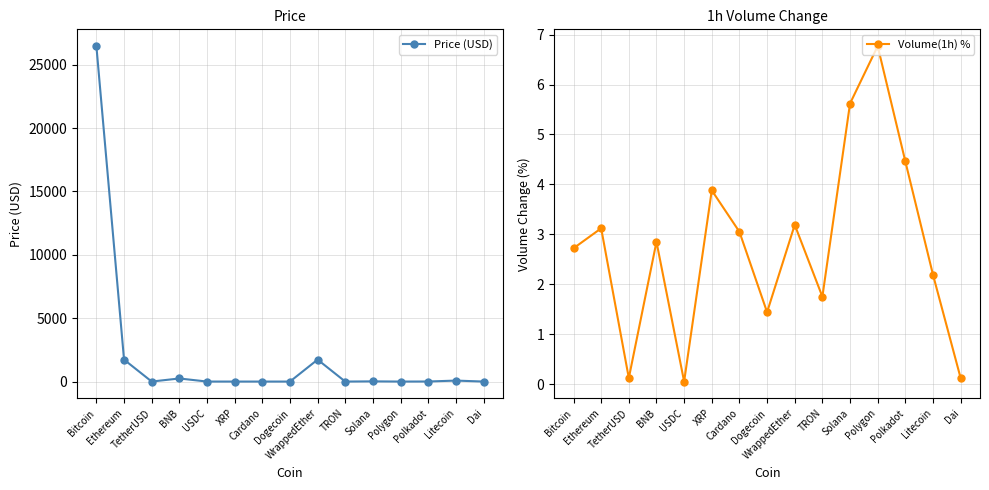

How many intersections are there between Price (USD) and Volume(1h) %?

6